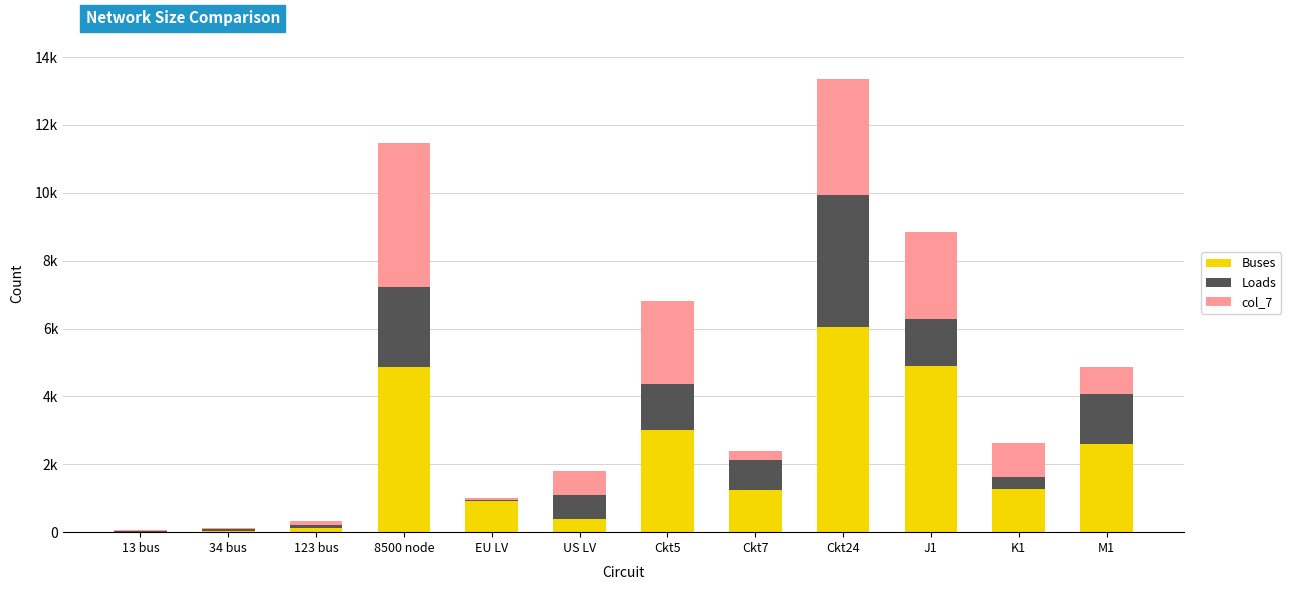

What is the label of the 10th bar from the right?

123 bus